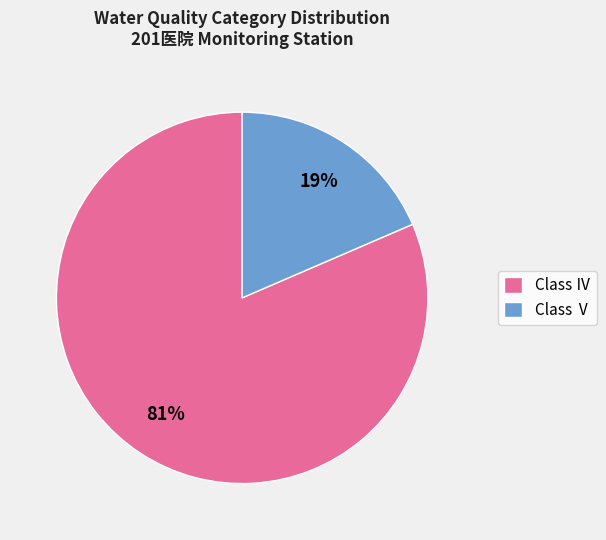

Which has a higher value, Class Ⅳ or Class Ⅴ?

Class Ⅳ